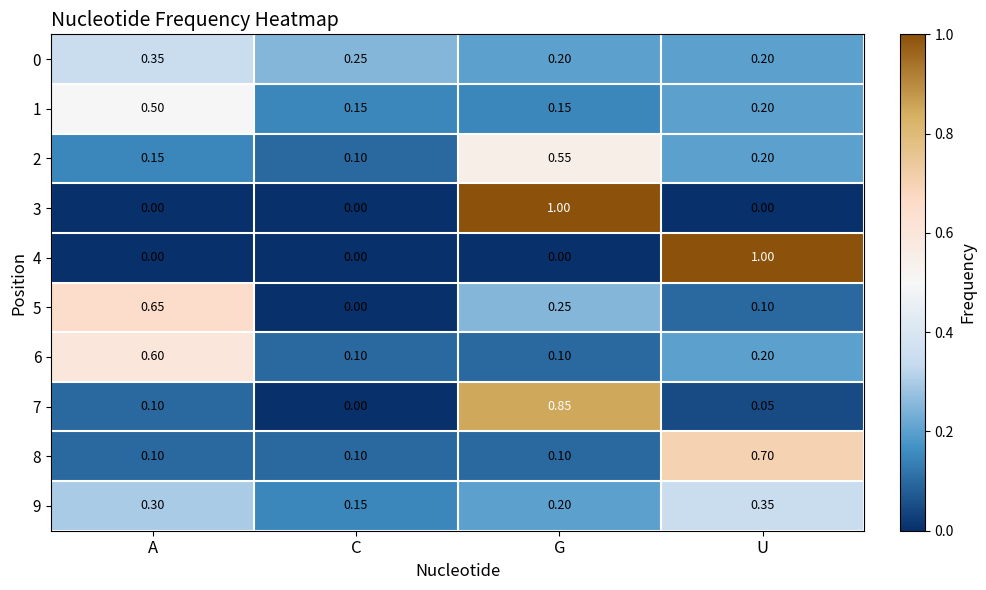

Between A and C, which series saw the biggest shift?

5